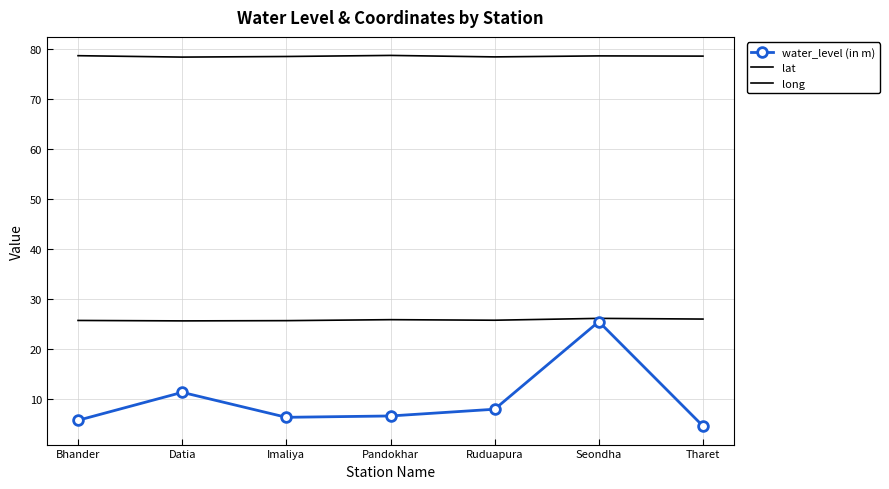

Which series has the widest spread of values?

water_level (in m)